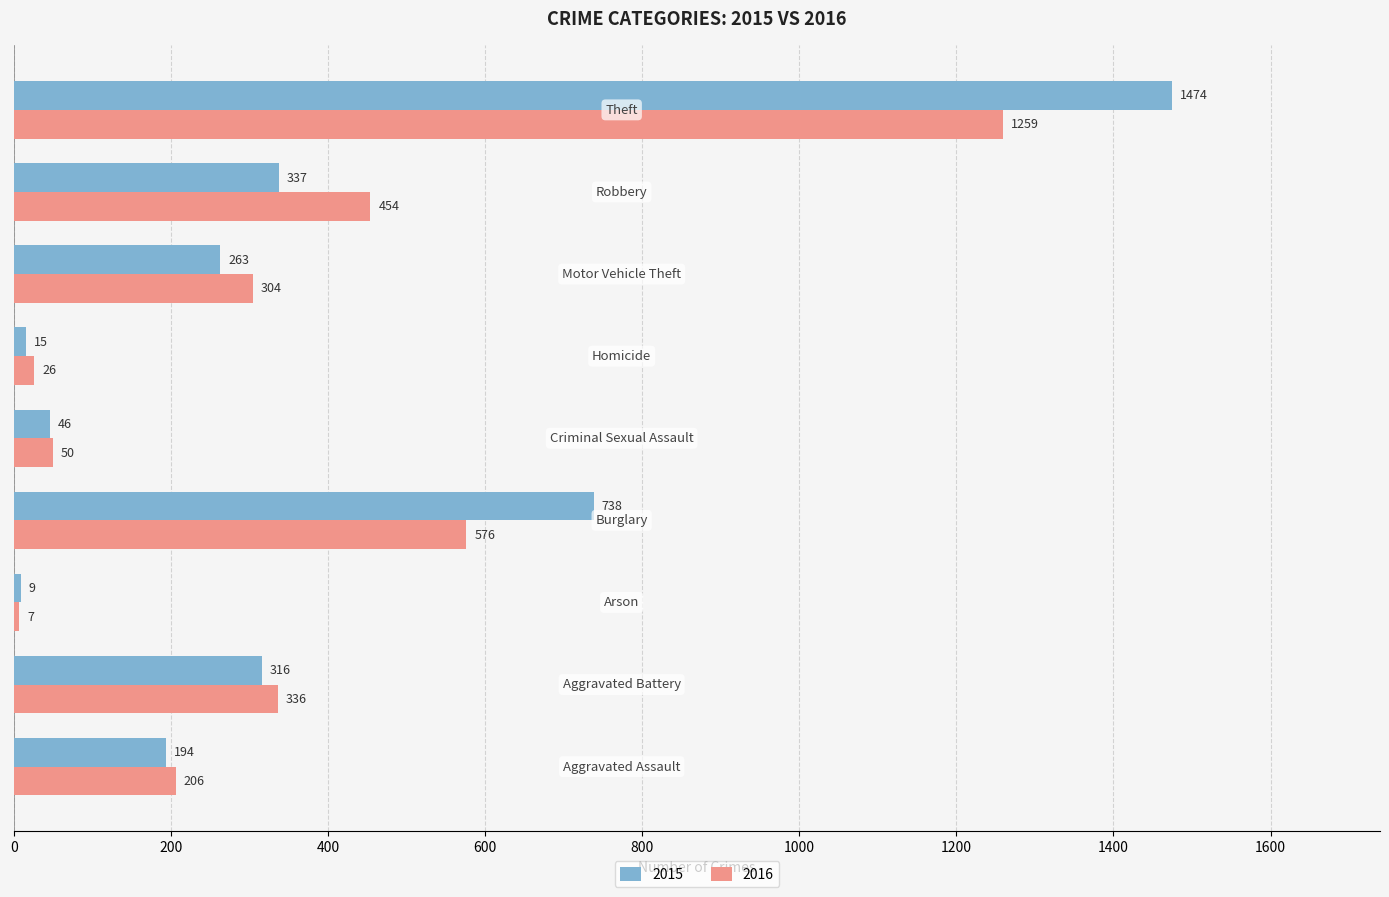

True or false: 2015 has a value of 337 at Robbery.

True